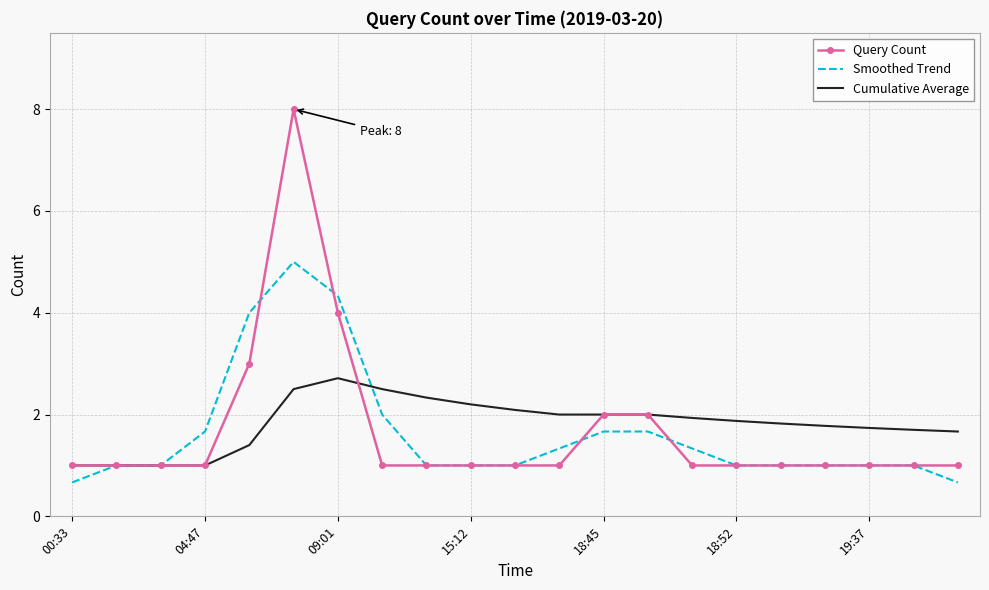

Which series has the largest range (max minus min)?

Query Count